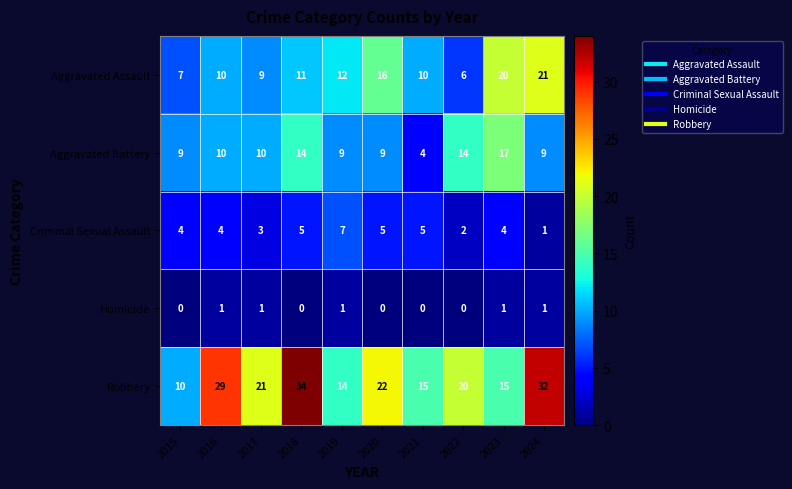

List the series in order of their peak value, lowest first.

Homicide, Criminal Sexual Assault, Aggravated Battery, Aggravated Assault, Robbery